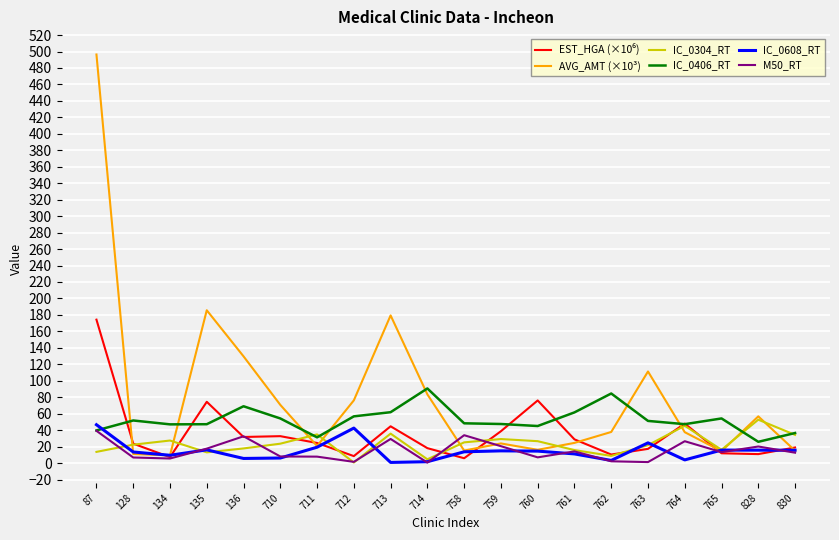

In IC_0608_RT, how many points are higher than both neighbors (excluding endpoints)?

5